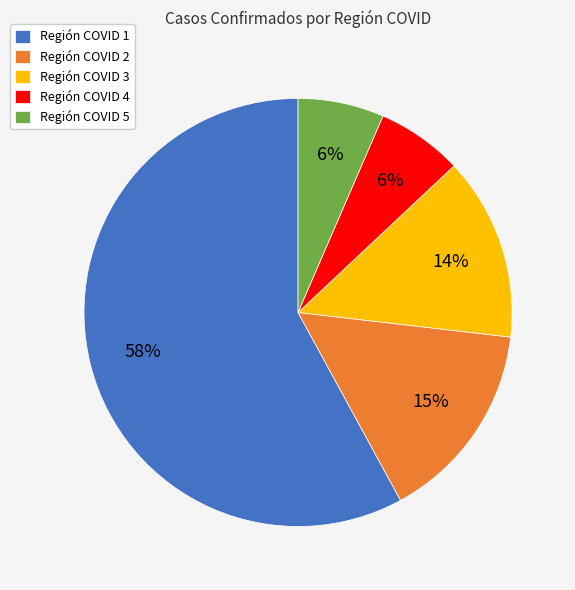

To the nearest percent, what percentage of the pie is Región COVID 2?

15%